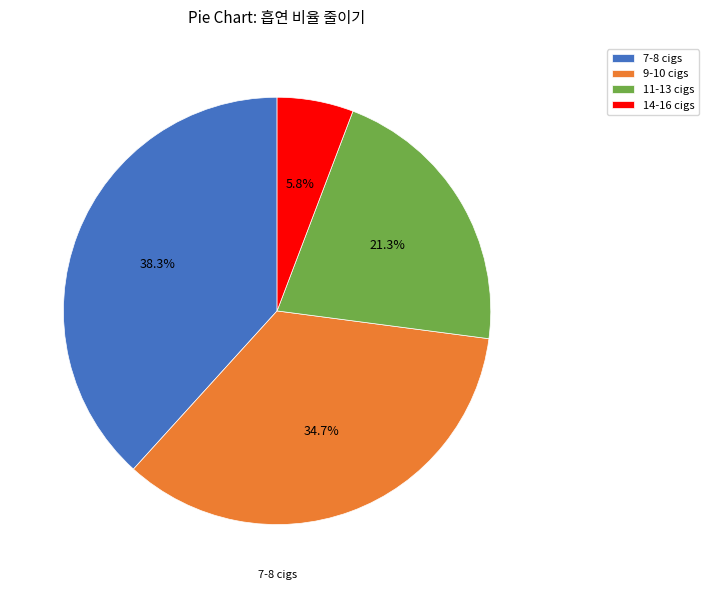

Is 14-16 cigs the majority of the pie?

No